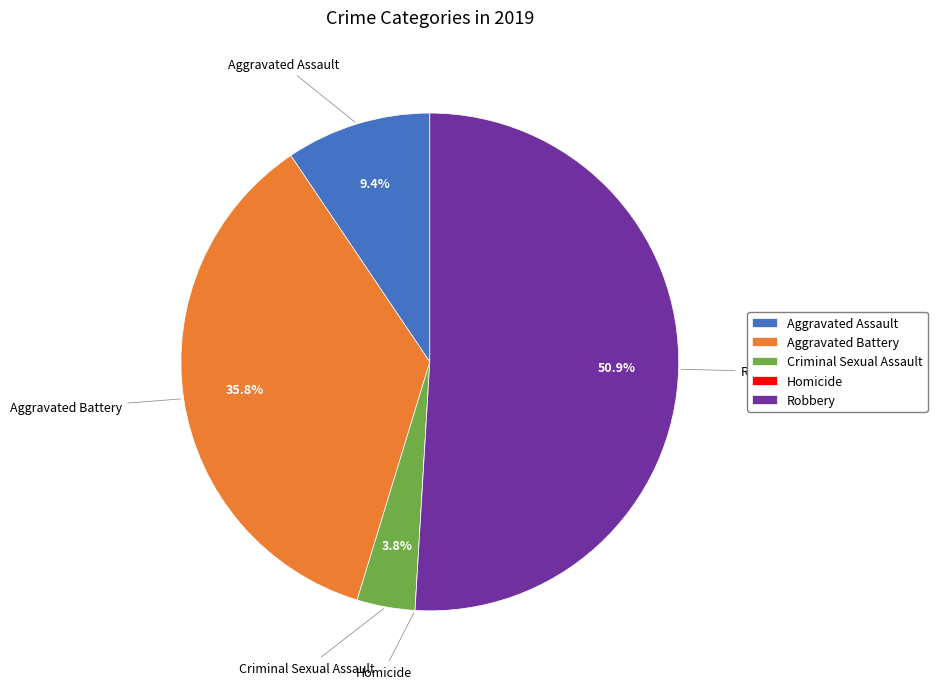

Does Robbery represent more than half of the total?

Yes